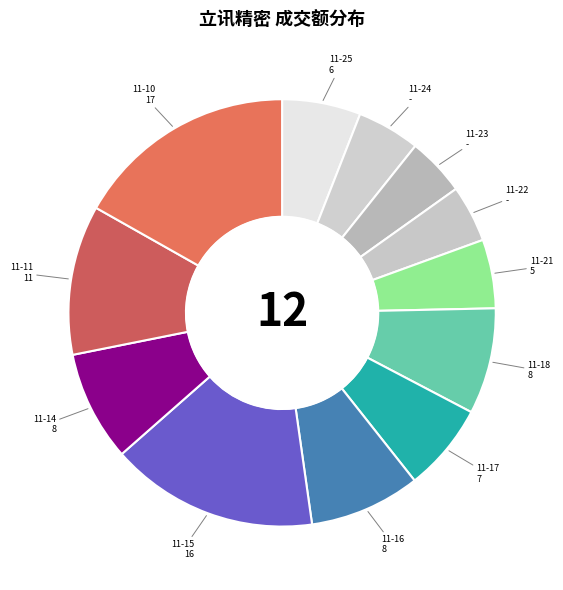

Which slice is the largest?

2022-11-10